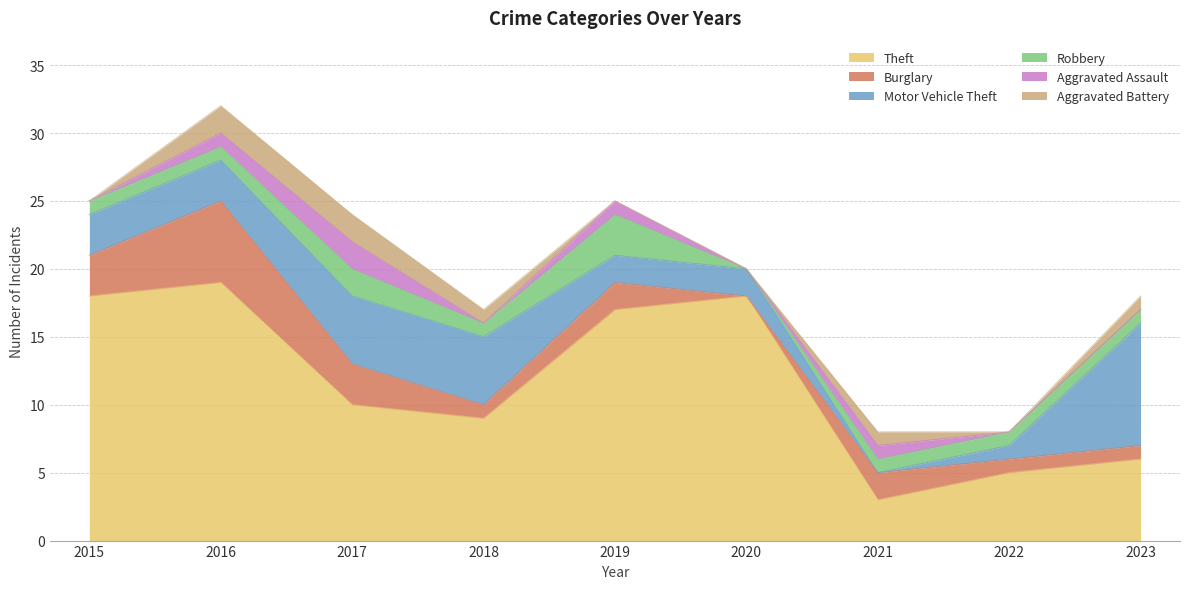

What is the sum of the Theft values at 2017 and 2023?

16